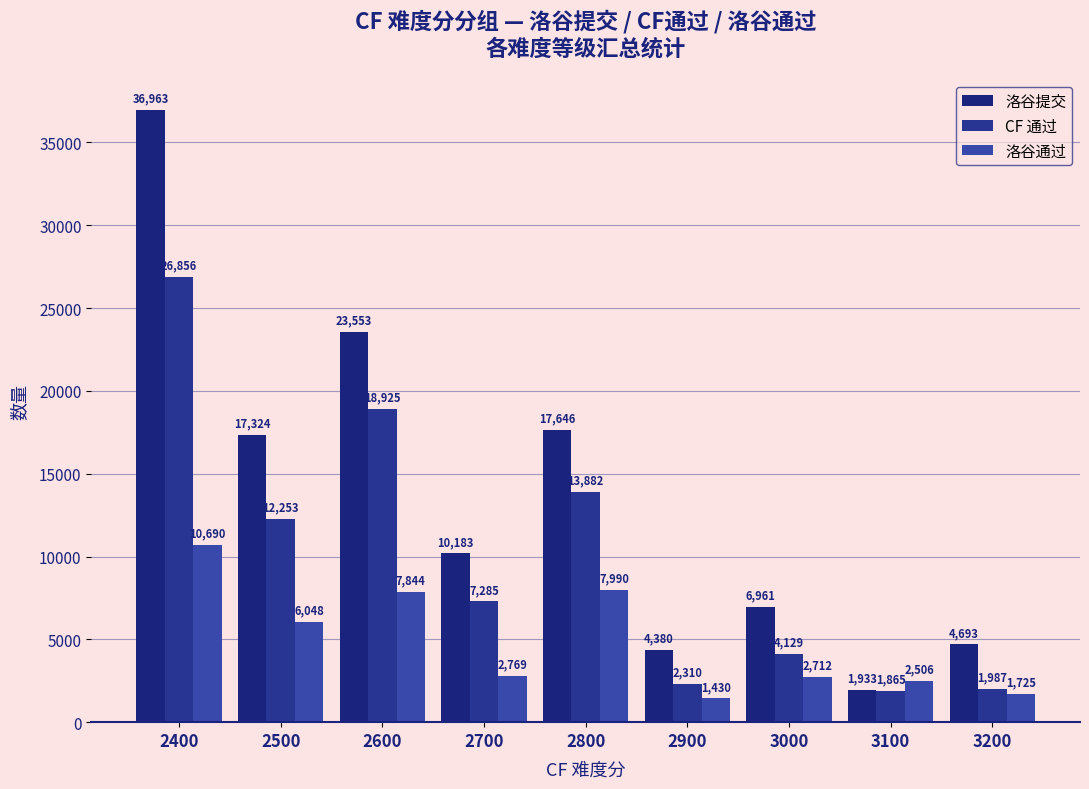

True or false: CF 通过 has a value of 12537 at 2400.

False